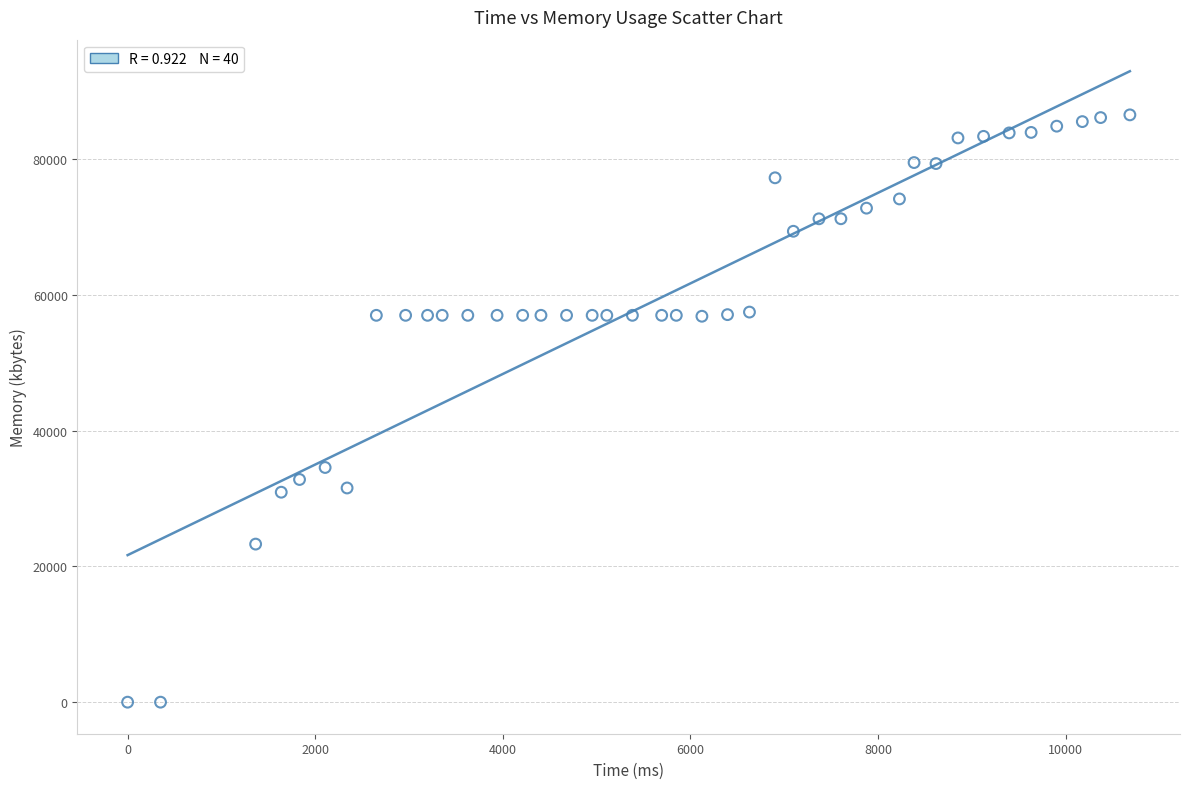

What is the range of Y values (max minus min)?

86480